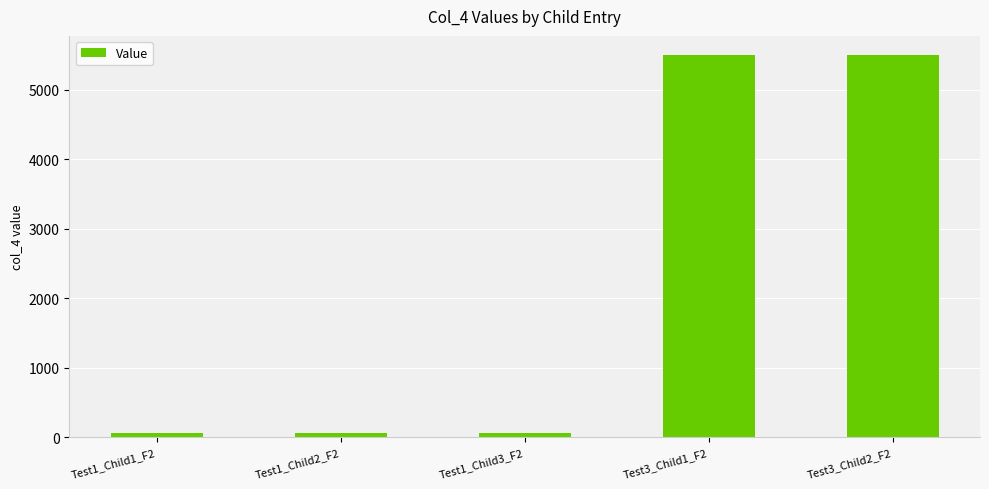

What is the difference between the second highest and second lowest values?

5445.0